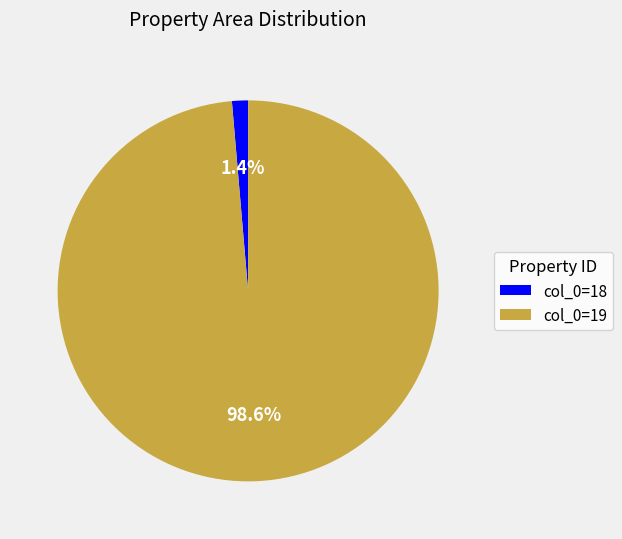

What percentage do col_0=18 and col_0=19 together represent?

100.0%